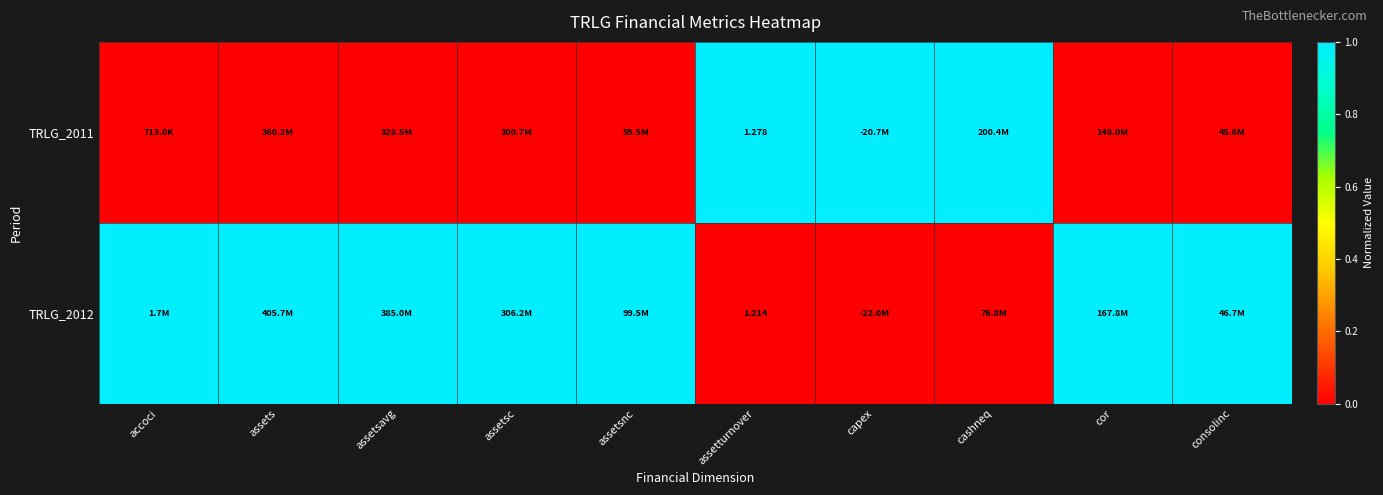

What is the difference between the maximum and minimum values in the TRLG_2012 series?

1